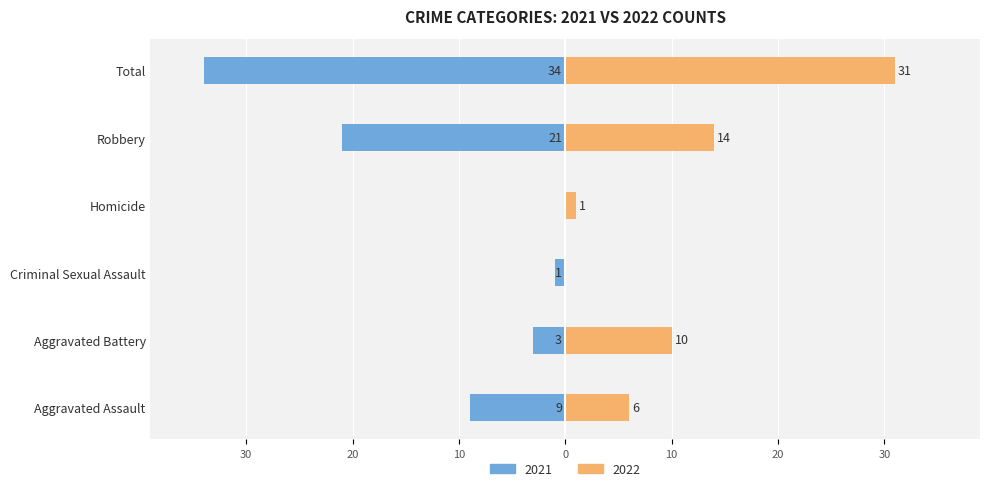

What is the greatest value displayed?

34